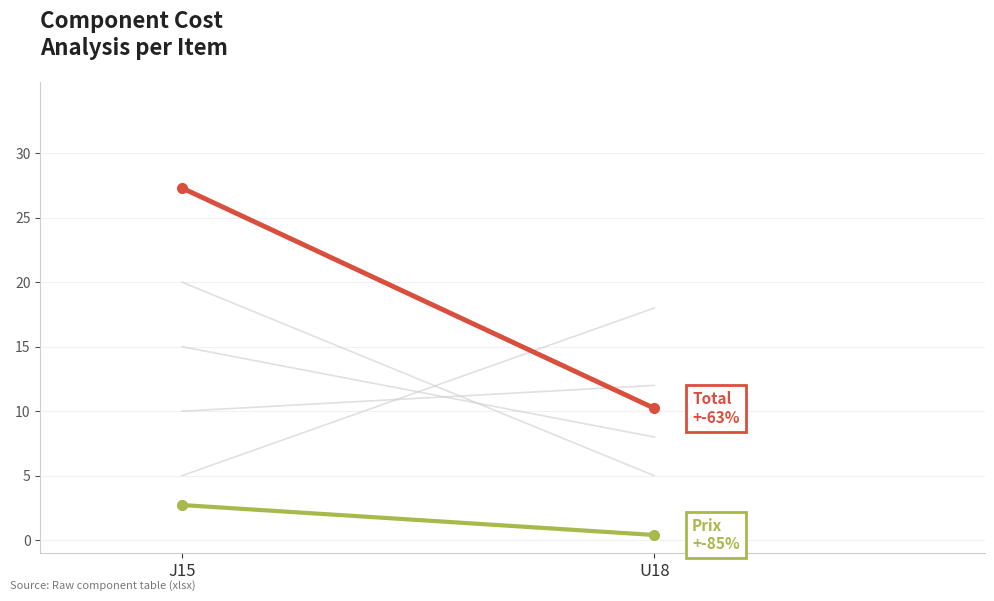

The value of Total at J15 is 36.0. True or false?

False